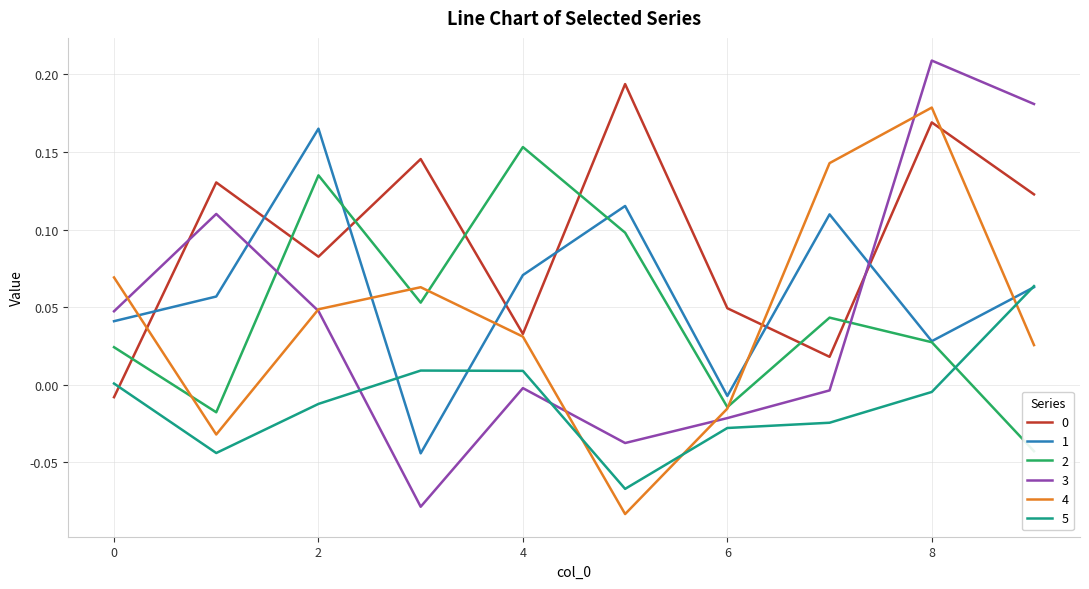

After their last crossing, which series has the higher values: 2 or 1?

1